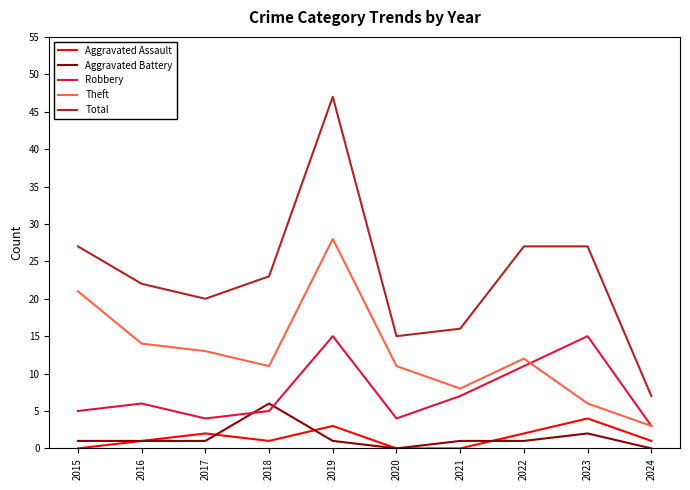

How many series are shown in this chart?

5